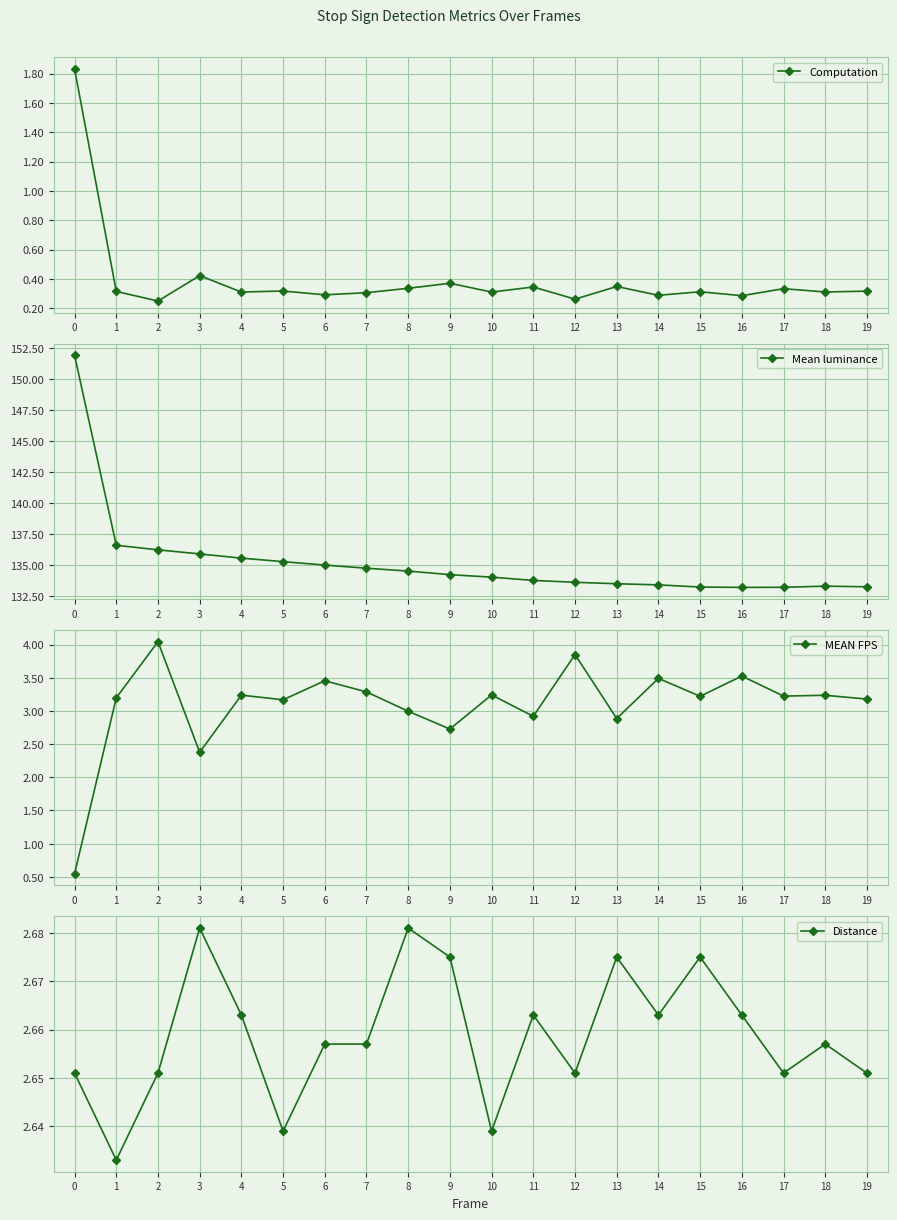

Which category has the lowest value across all series?

2